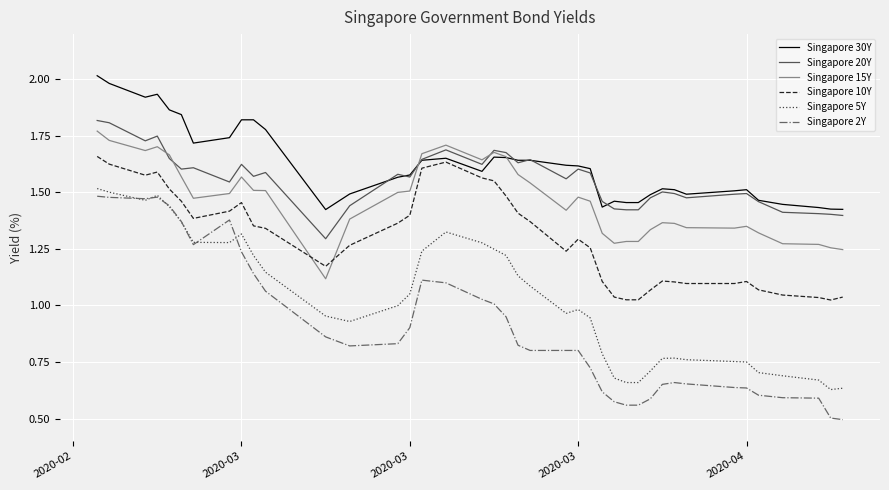

True or false: Singapore 2Y and Singapore 15Y cross at least once.

False